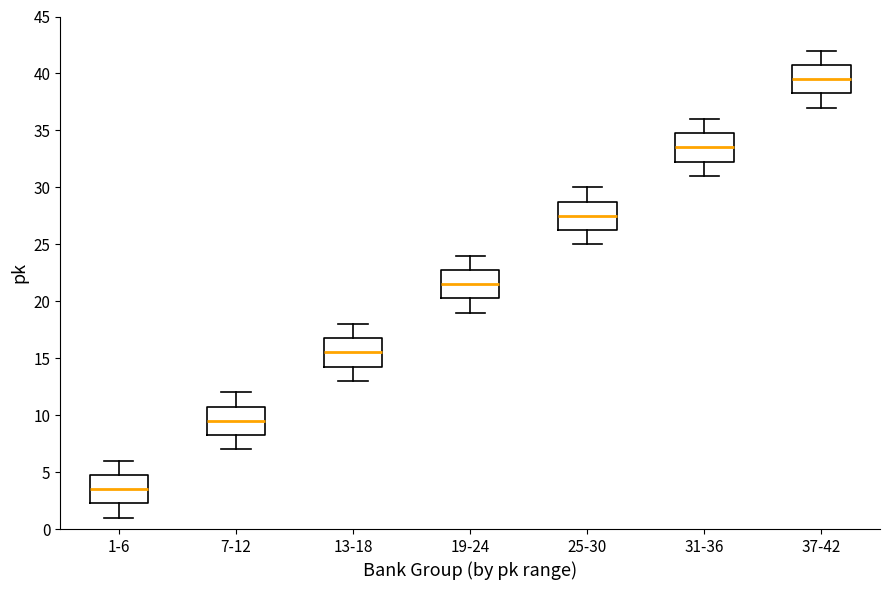

Which box has the highest median line?

37-42